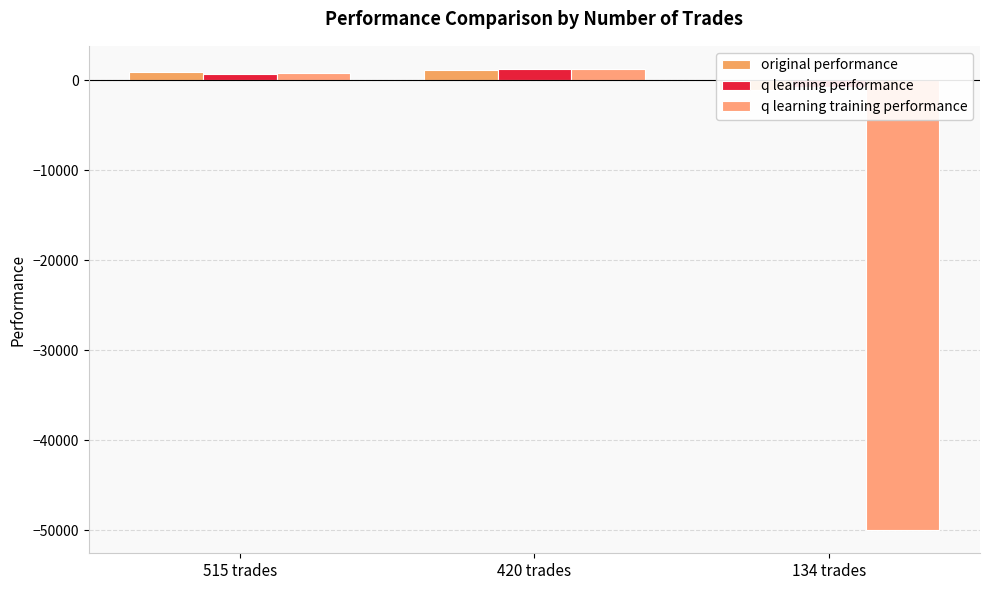

What is the total value across all series at 420 trades?

3656.7